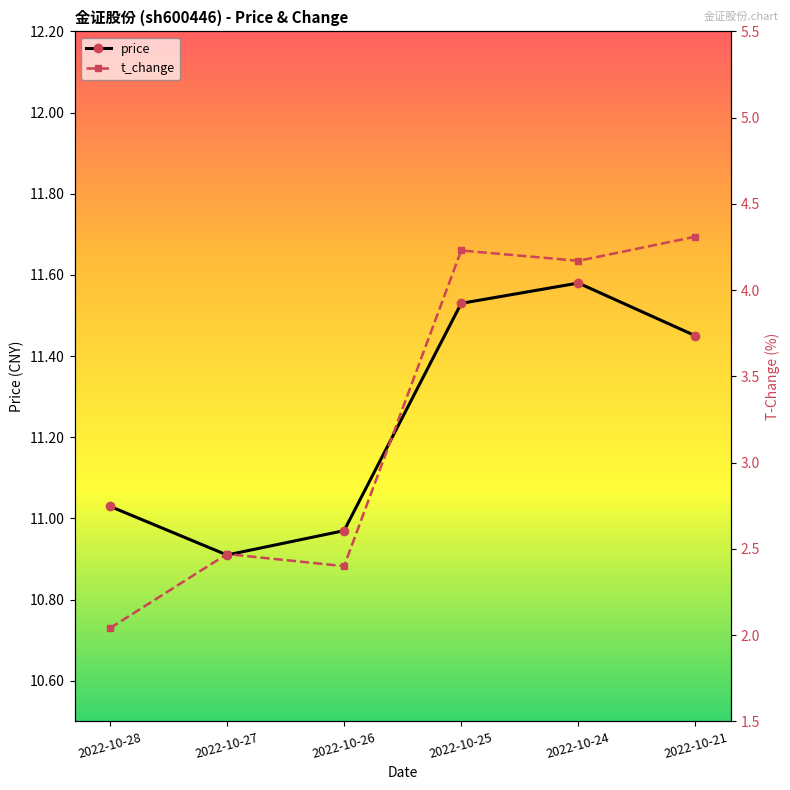

At how many categories does at least one series exceed 10?

6